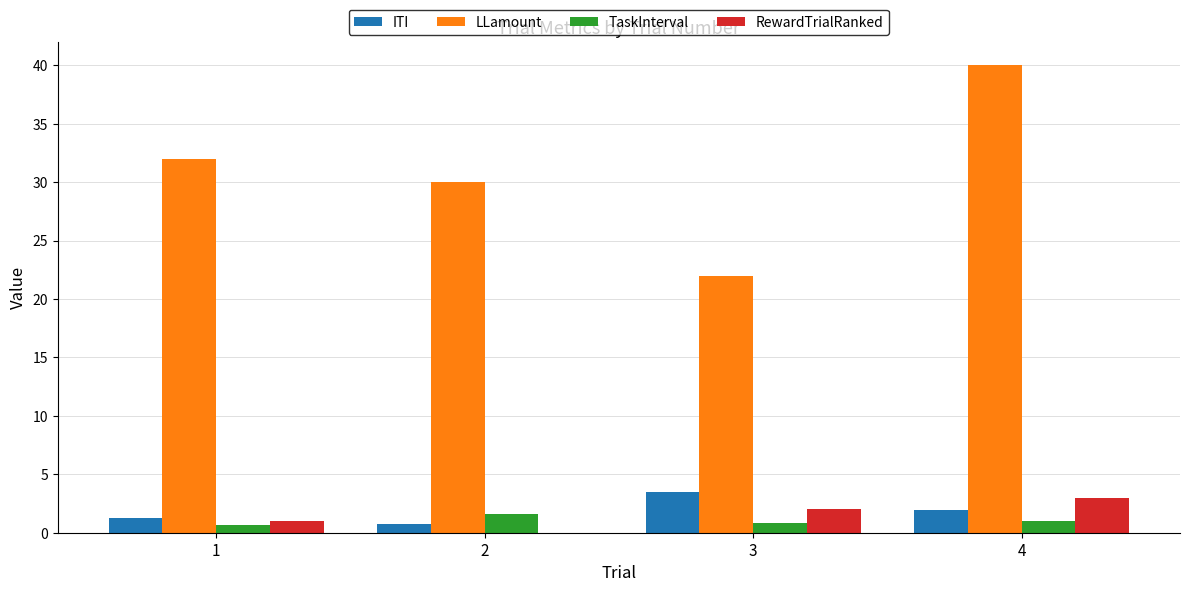

True or false: TaskInterval has a value of 1.6 at 2.

True